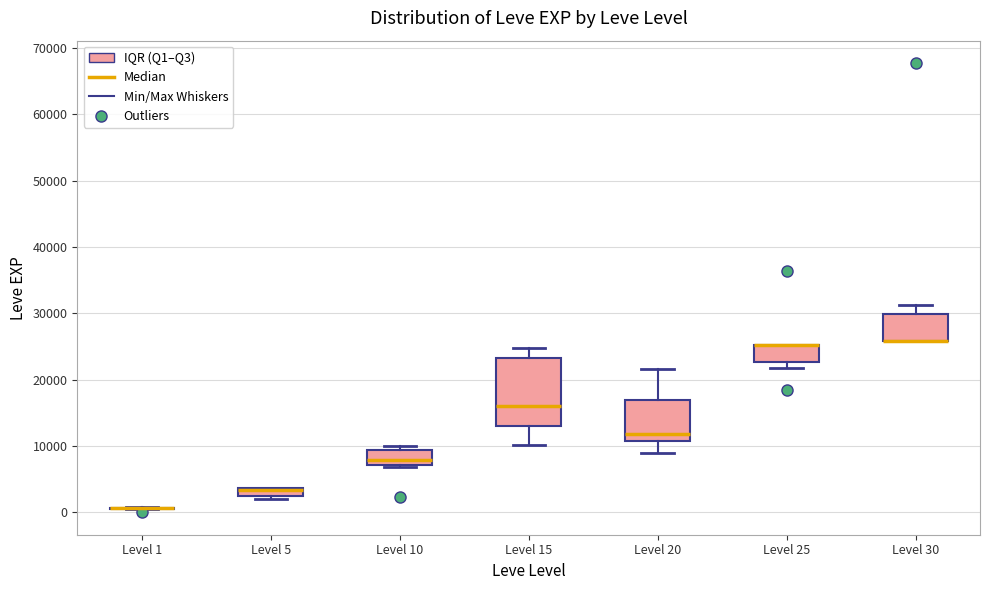

Comparing the boxes themselves (not the whiskers), which one is the tallest?

Level 15